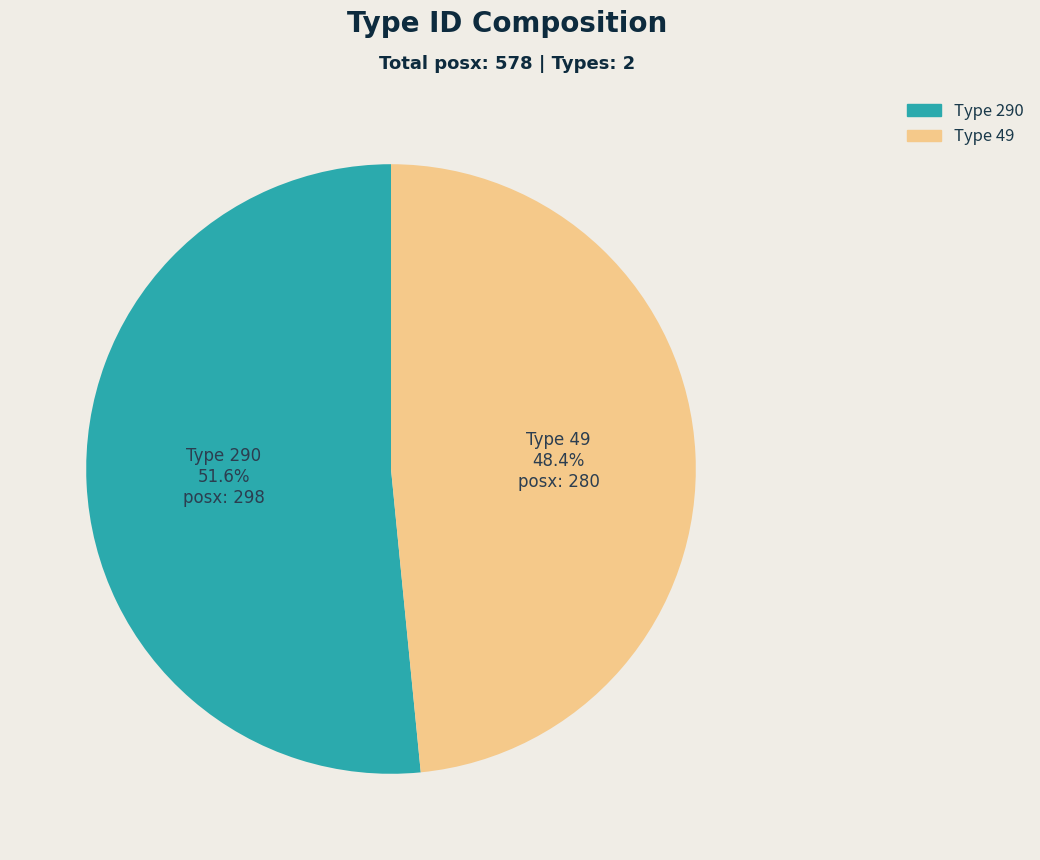

Rank the categories by value from lowest to highest.

Type 49, Type 290